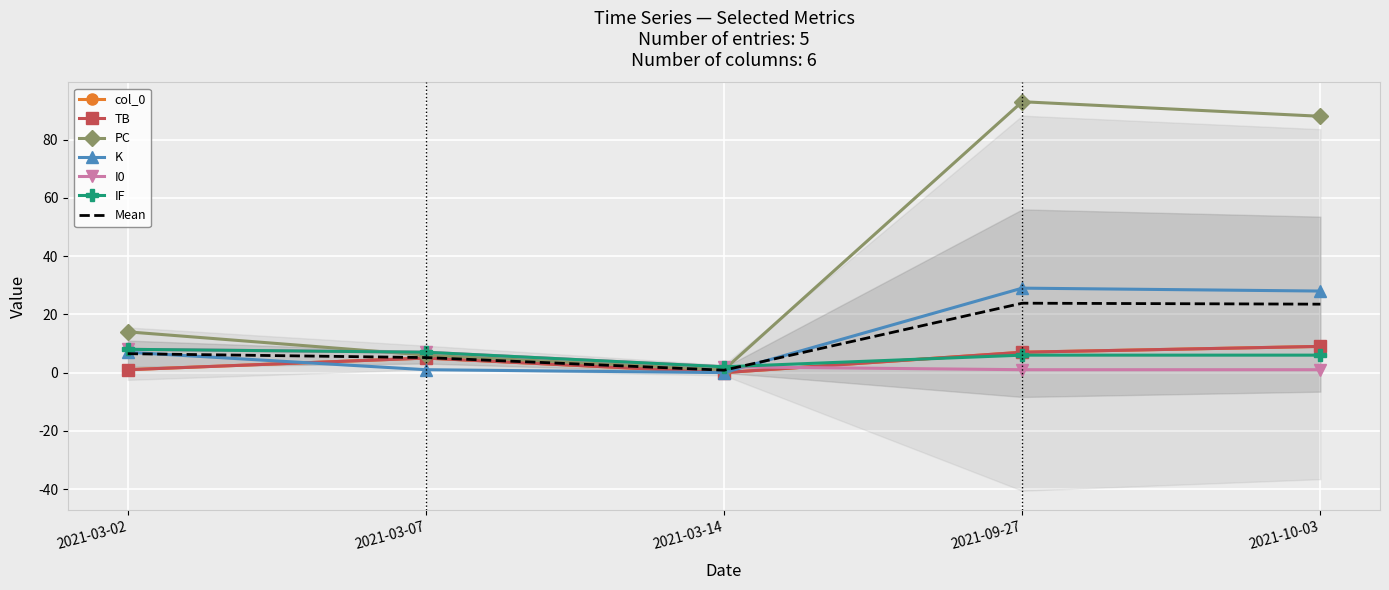

True or false: K and col_0 intersect in this chart.

True